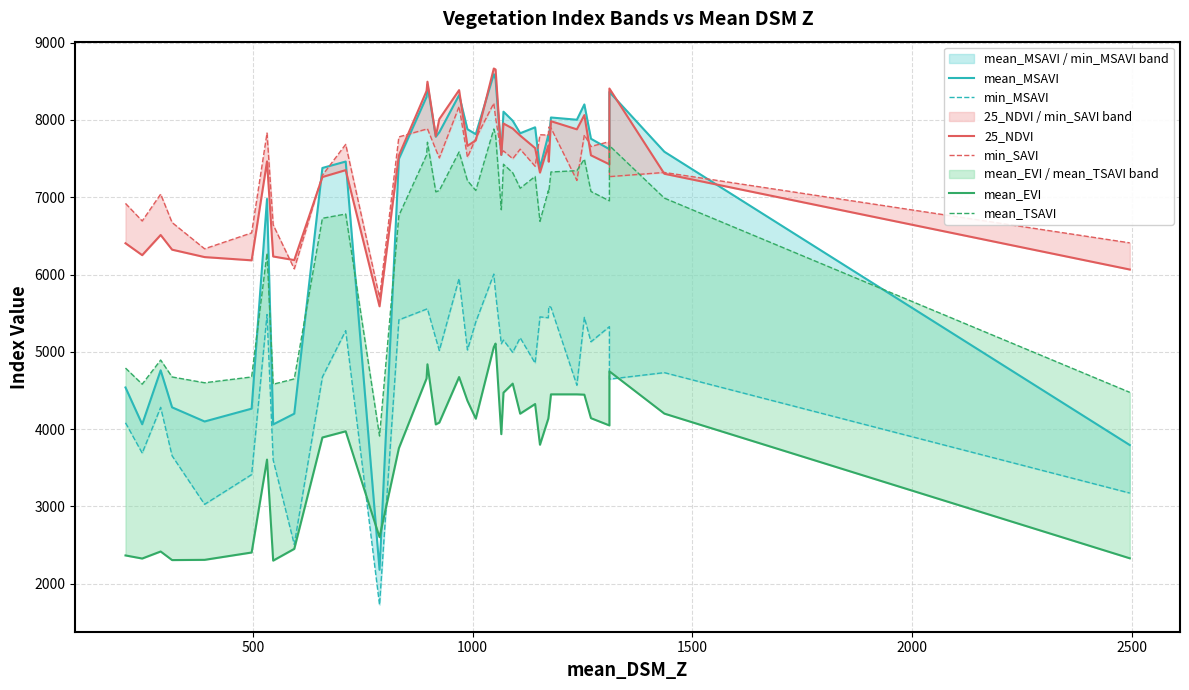

At how many categories does at least one series exceed 5114?

38